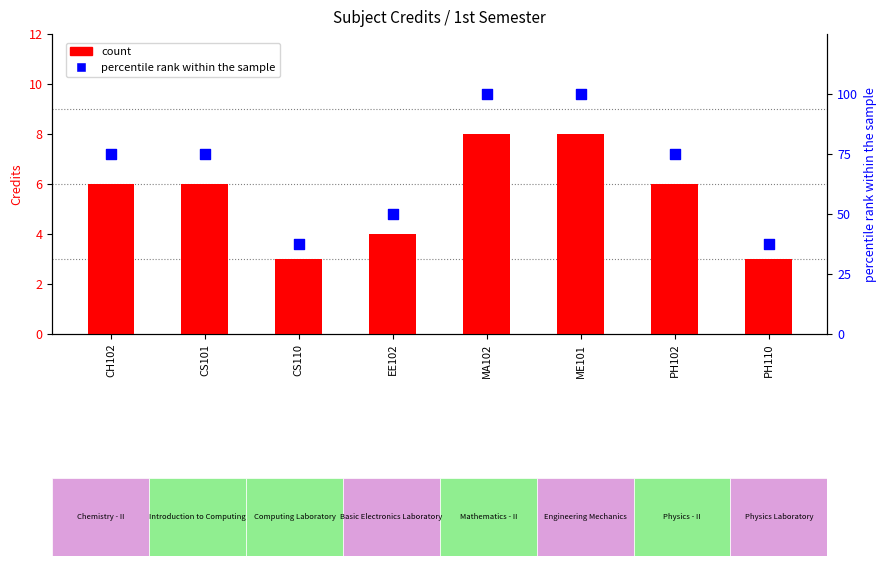

Which series has the largest total across all categories?

percentile rank within the sample